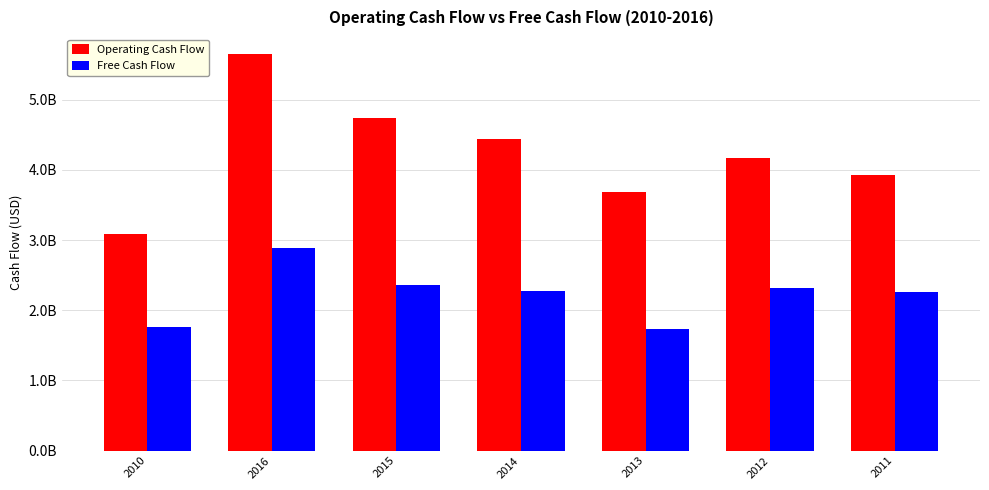

What are all the series names shown in the legend?

Operating Cash Flow, Free Cash Flow